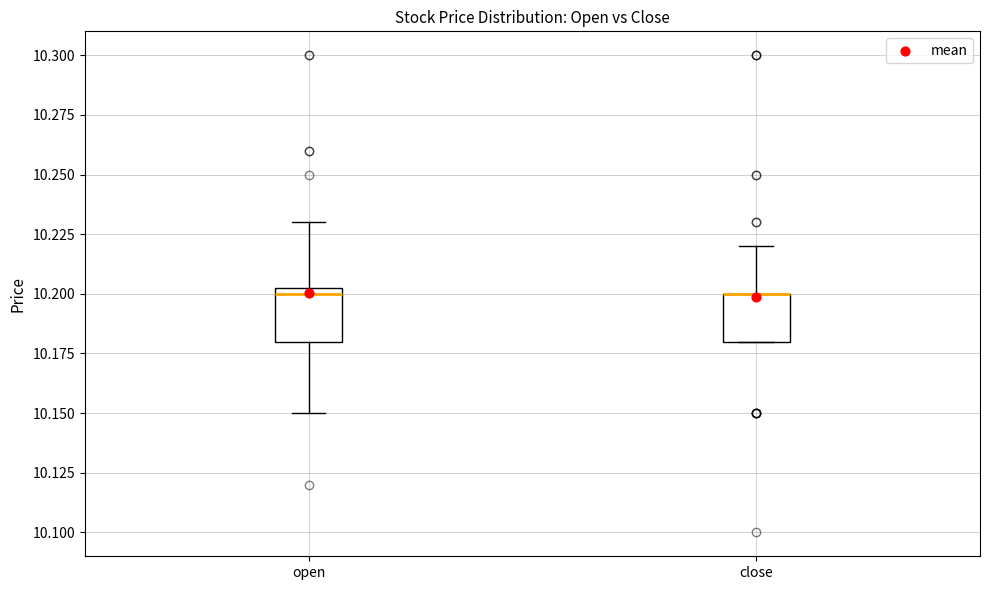

Reading left to right, read every box against the y-axis: the position of its median line, the range the box covers, and the ends of its whiskers. The values are not printed on the chart, so give them approximately, as read against the axis.

open: median 10.20 (just below the box's upper edge), box 10.18 to 10.20, whiskers 10.15 to 10.23
close: median 10.20 (drawn on the box's upper edge), box 10.18 to 10.20, whiskers 10.18 to 10.22